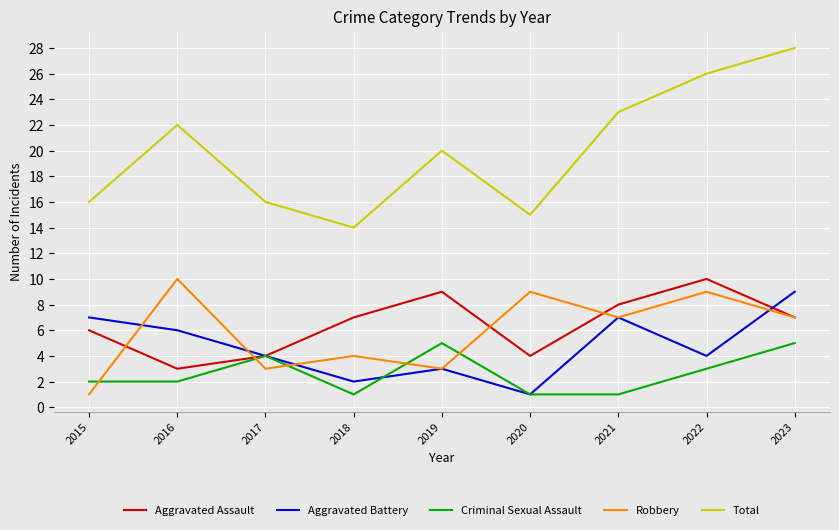

At which label does Aggravated Battery reach its minimum?

2020